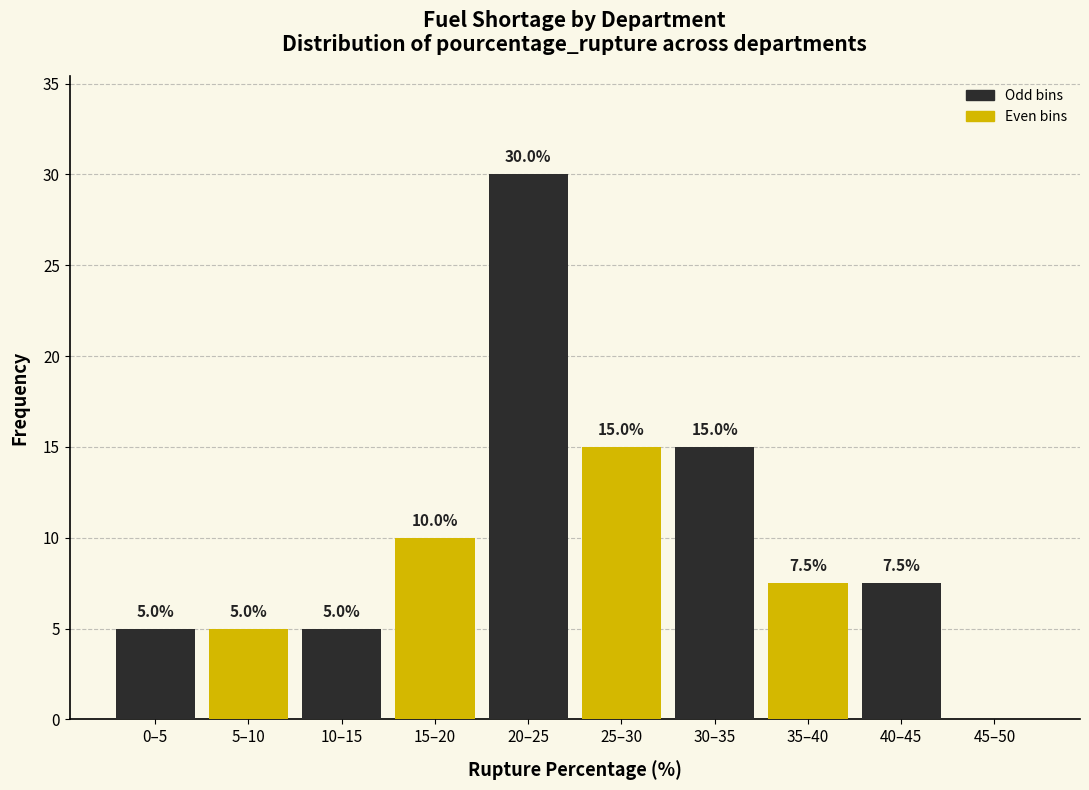

At which category is the sum across all series the highest?

20–25